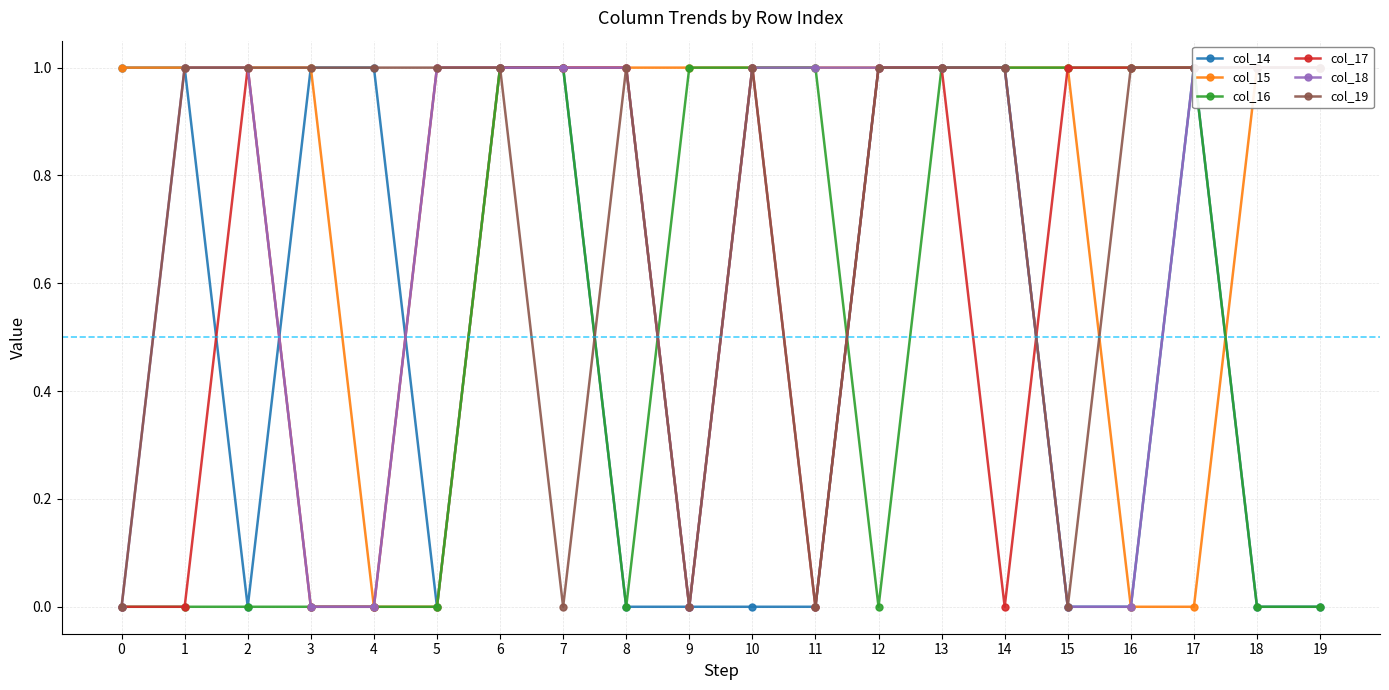

Rank the series at 17 from lowest to highest value.

col_15, col_14, col_16, col_17, col_18, col_19